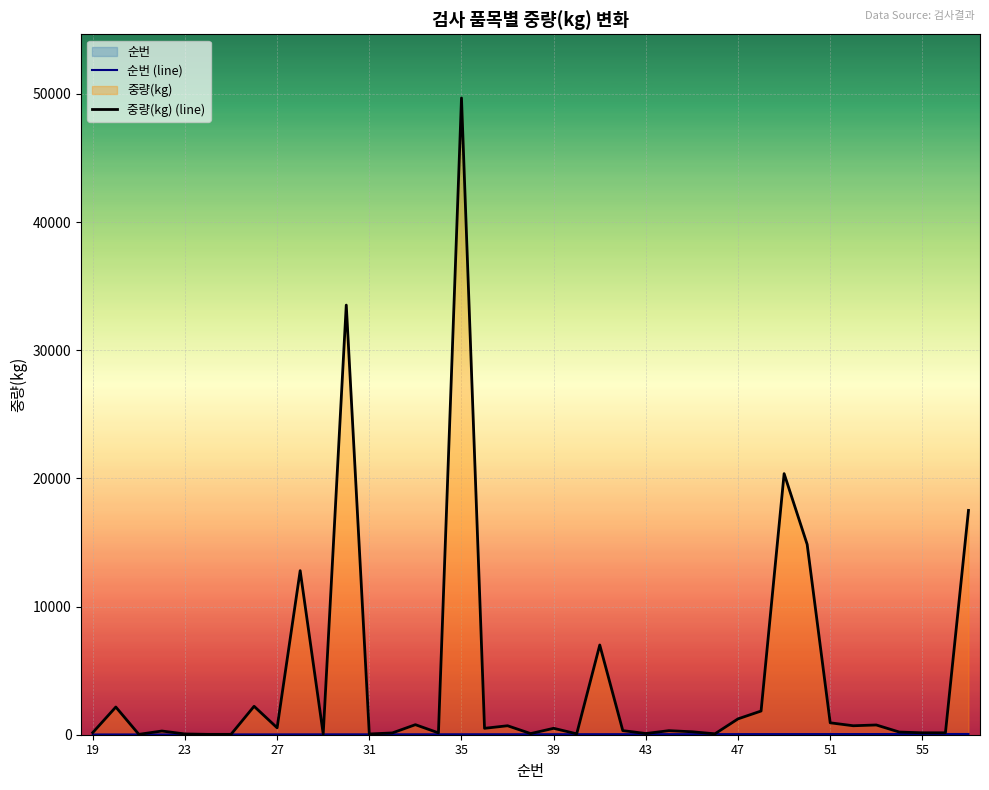

Is it true that 순번 (line) equals 25.0 at 43?

True